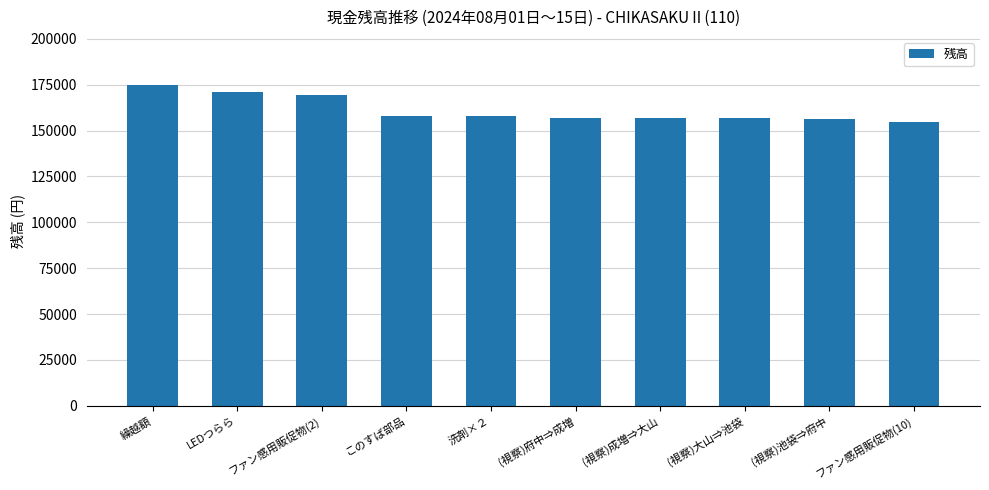

What is the sum of the values at (視察)池袋⇒府中 and 洗剤×２?

313767